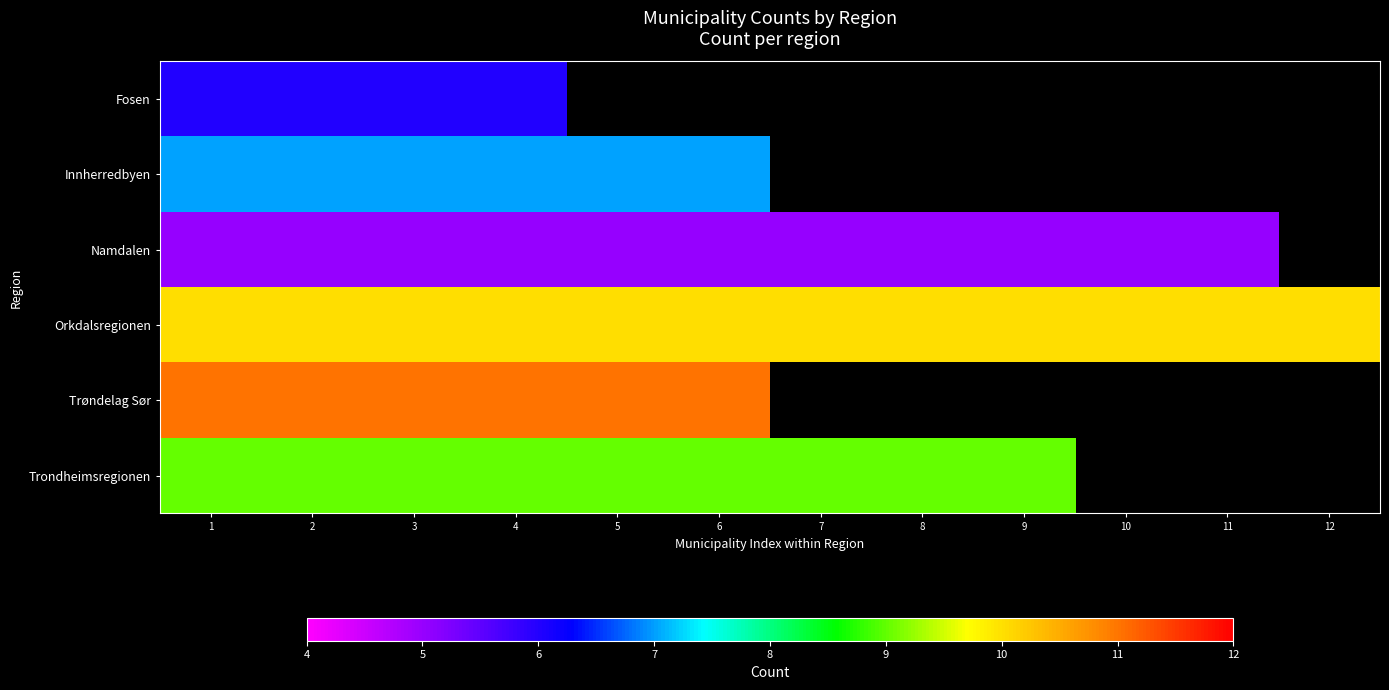

Which label corresponds to the largest value in the chart?

1